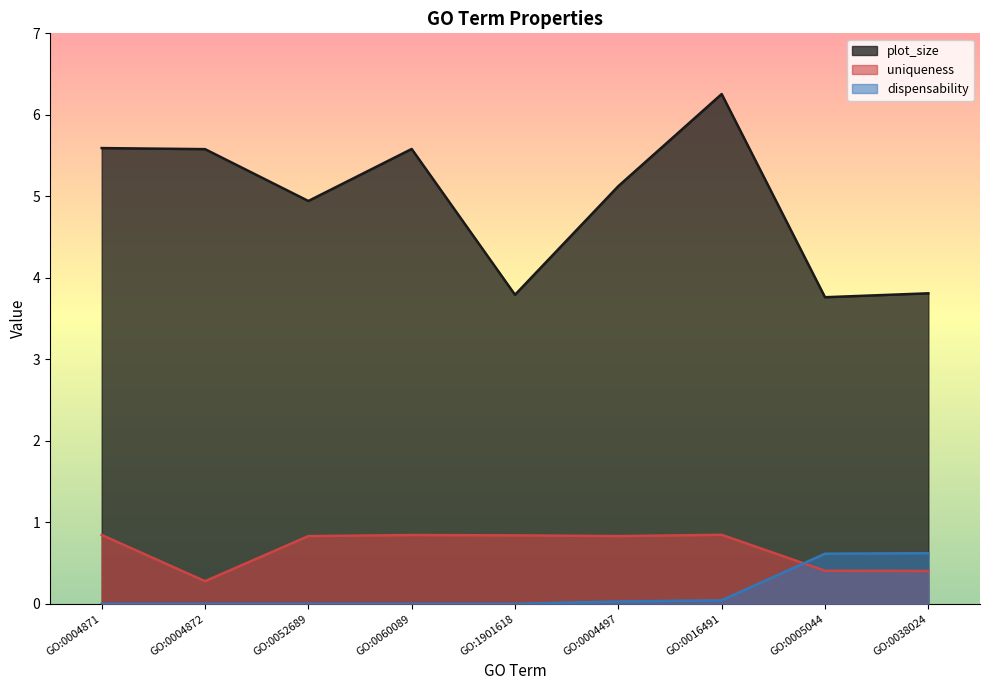

At GO:0052689, list the series in order from smallest to largest.

dispensability, uniqueness, plot_size